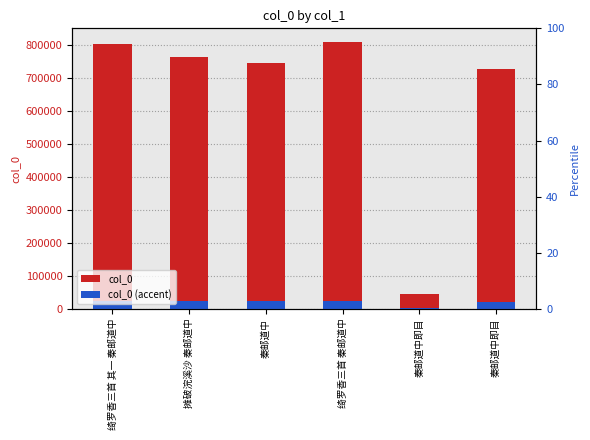

Rank the categories by col_0 (accent) value from highest to lowest.

绮罗香三首 秦邮道中, 绮罗香三首 其一 秦邮道中, 摊破浣溪沙 秦邮道中, 秦邮道中, 秦邮道中即目, 秦邮道中即目